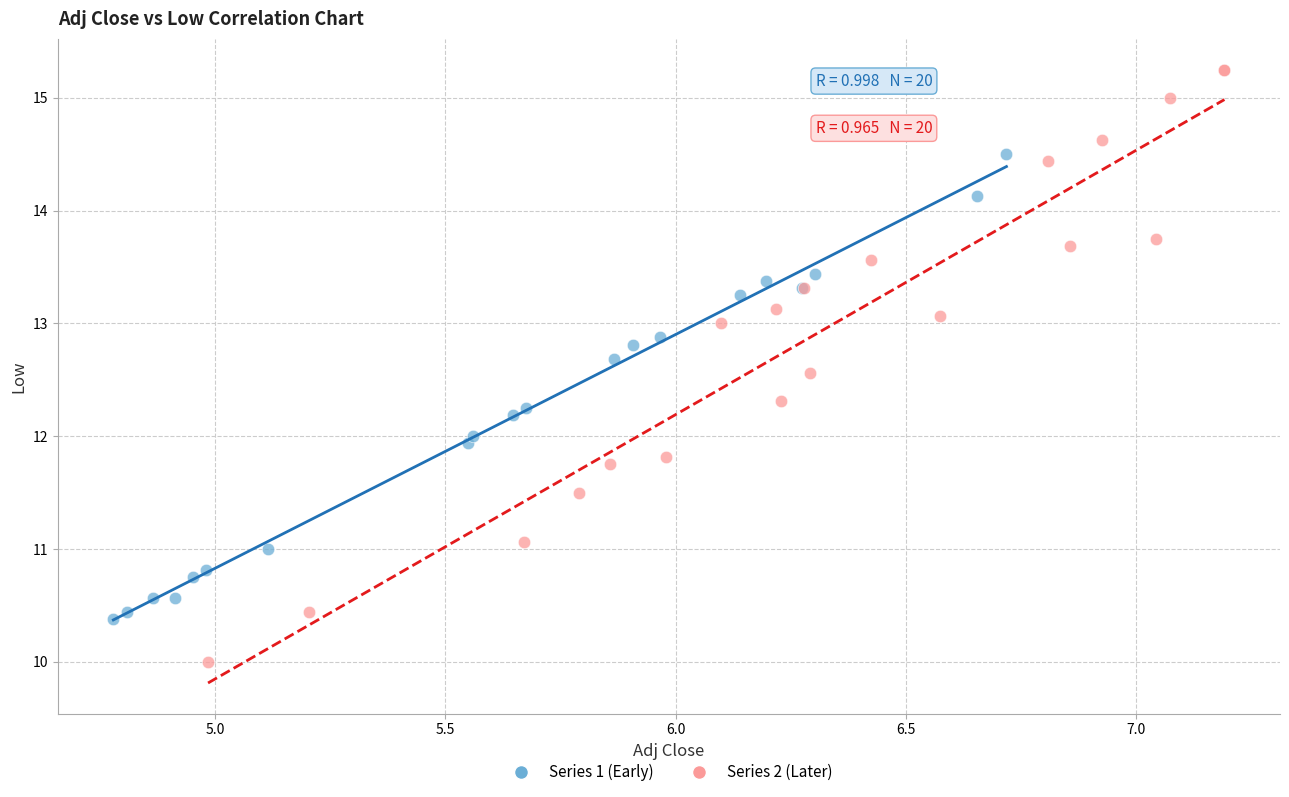

Which series reaches the minimum Y coordinate?

Series 2 (Later)